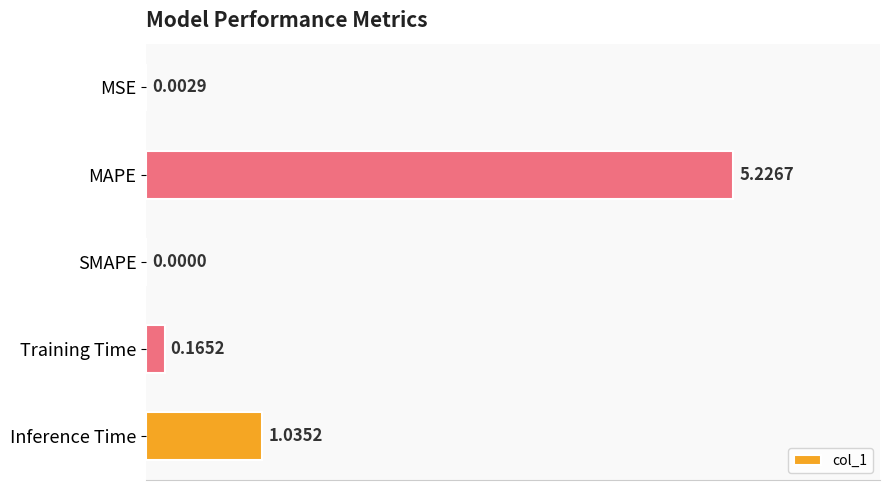

What is the change in value from MAPE to Inference Time?

-4.2